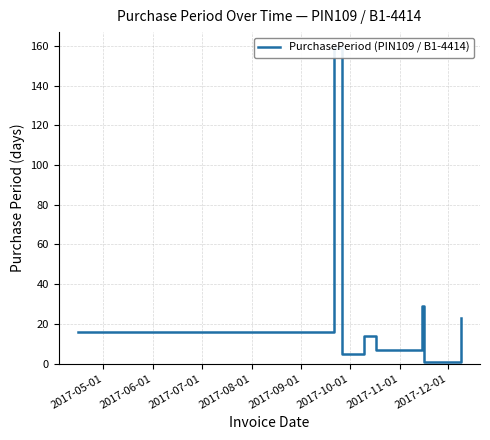

Is this an area chart (filled region under the line)?

No